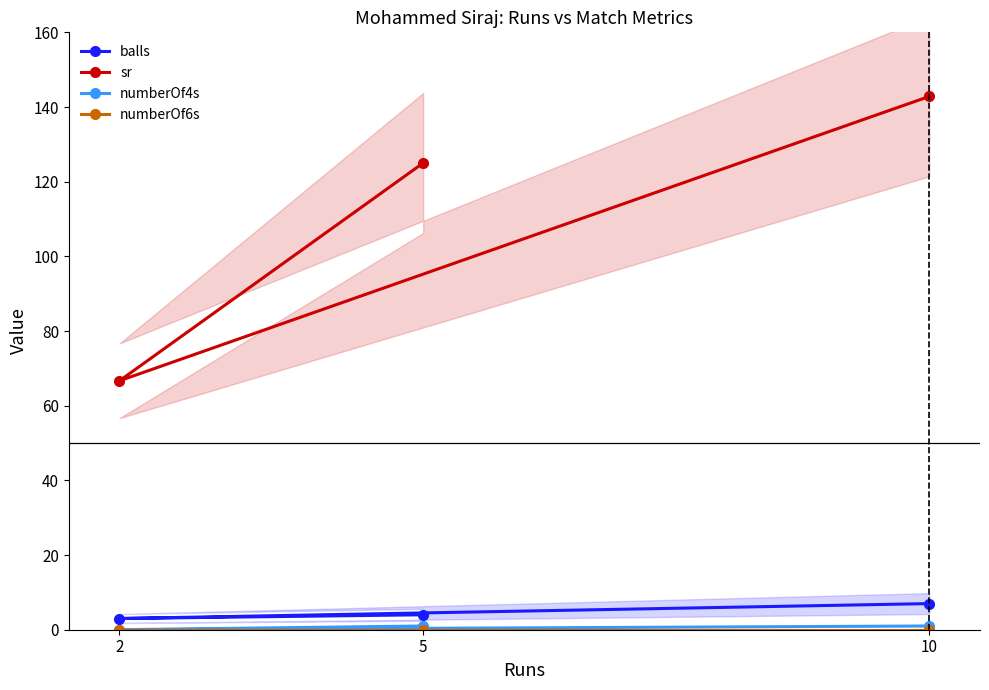

What are all the series names shown in the legend?

balls, sr, numberOf4s, numberOf6s